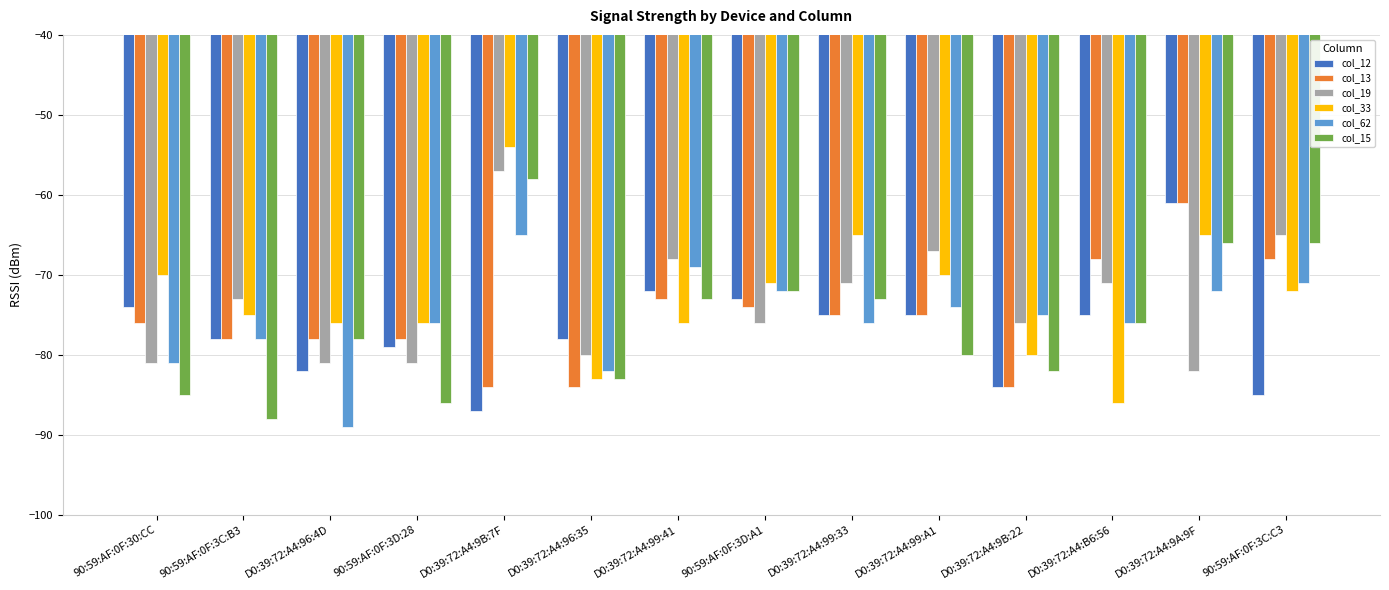

Which series has the largest total across all categories?

col_33